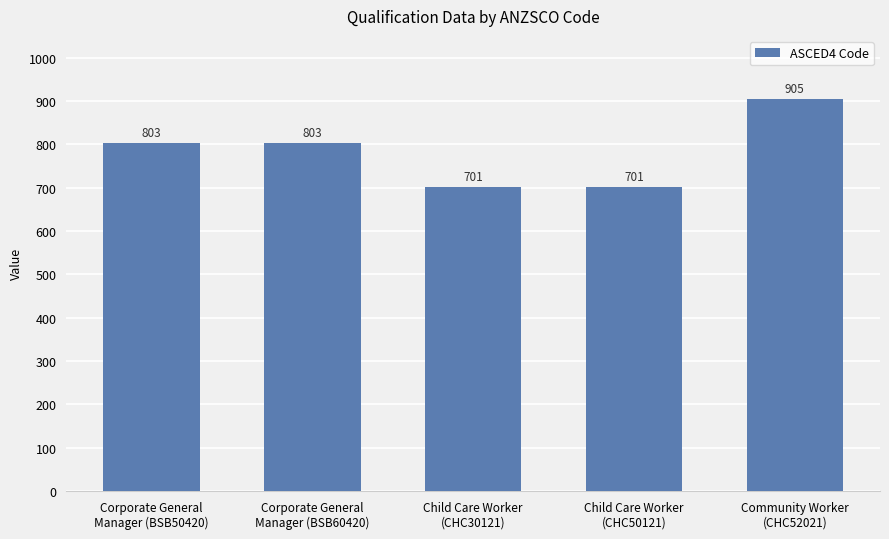

What is the value of the 2nd bar from the left?

803